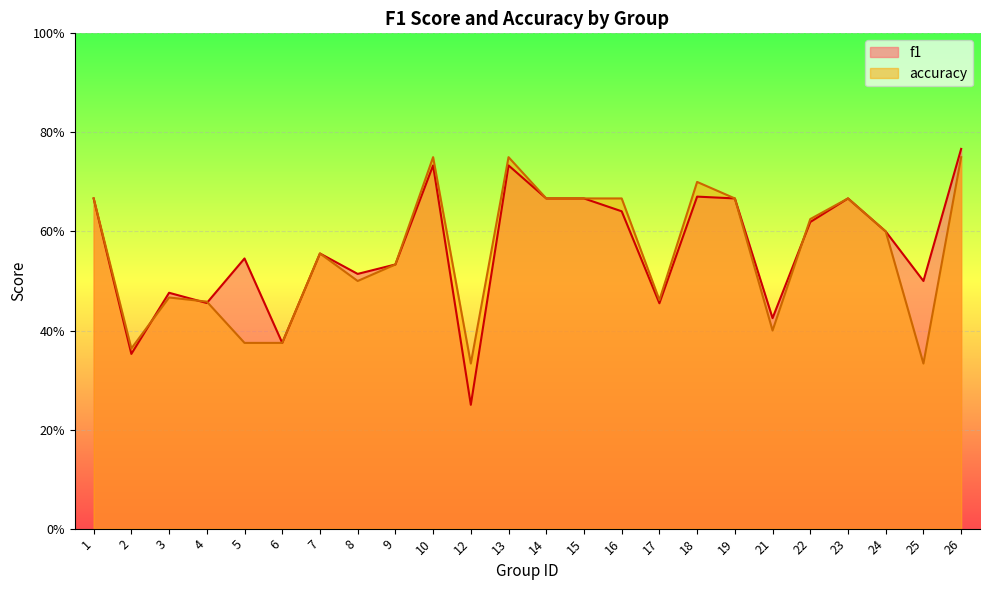

At 6, list the series in order from smallest to largest.

f1, accuracy